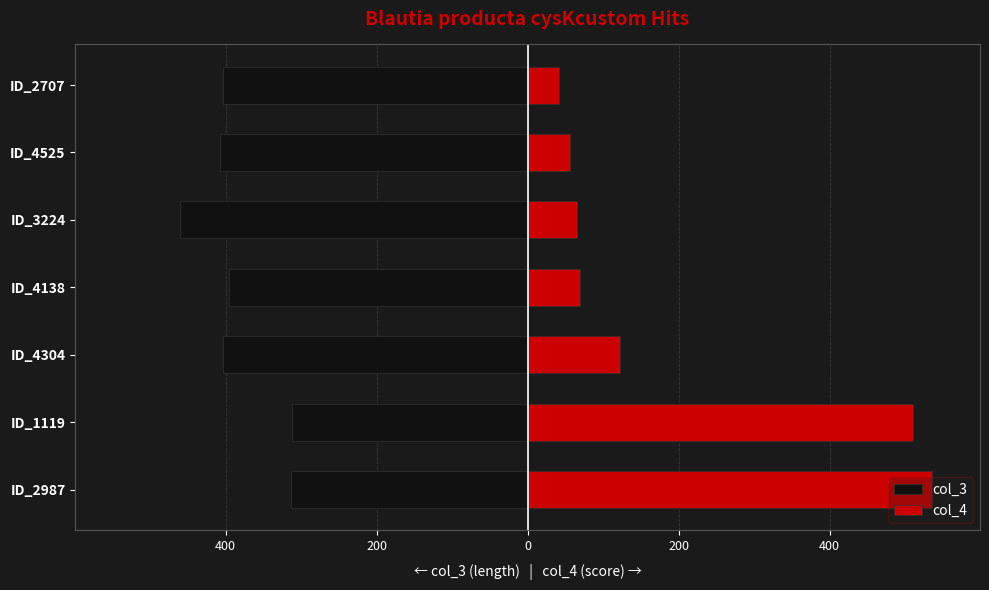

Which series changed the most between ID_1119 and ID_3224?

col_4